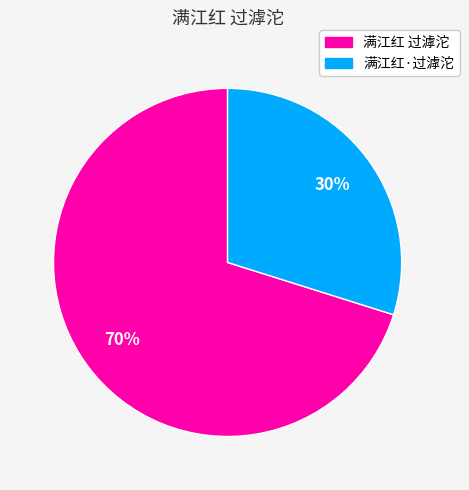

The 满江红 过滹沱 slice represents 70% of the pie. True or false?

True